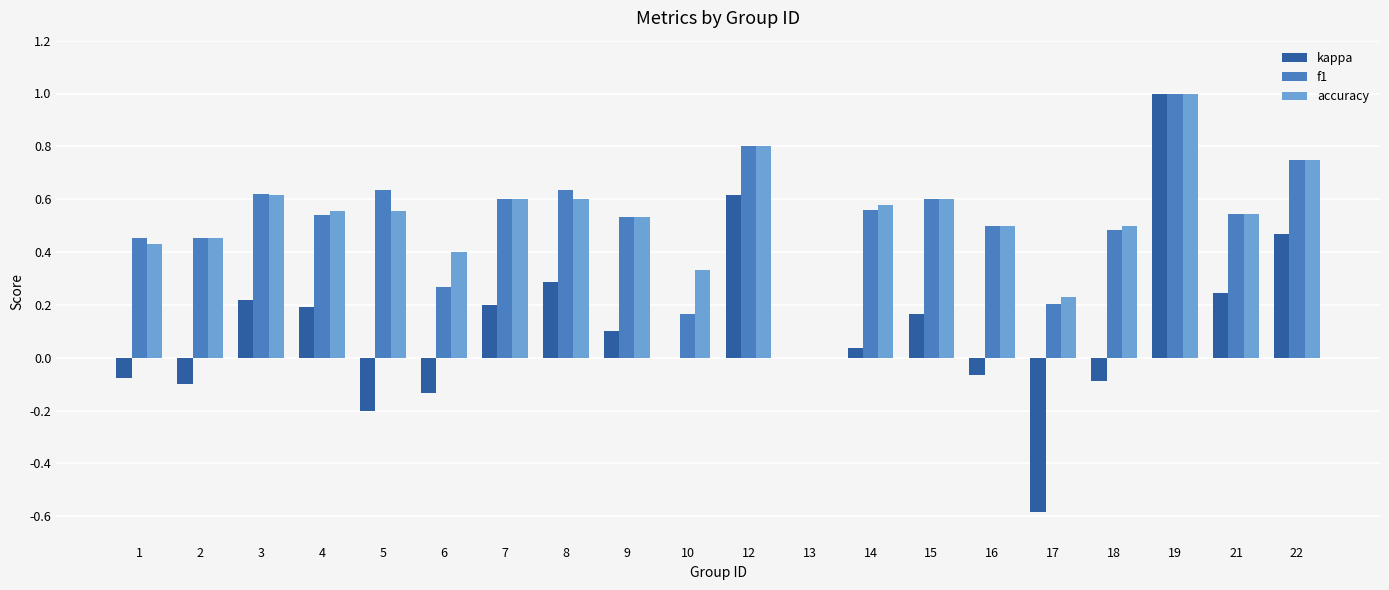

How many values in f1 are above zero?

19